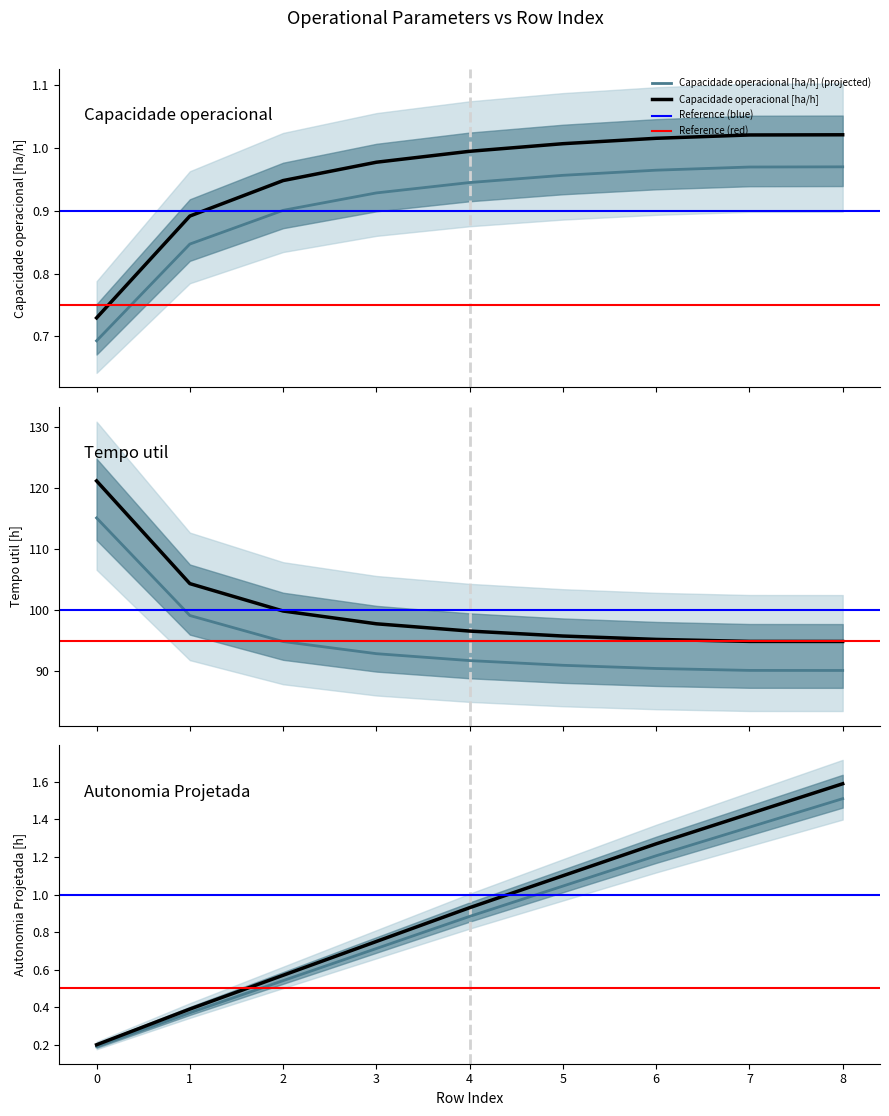

The Tempo util [h] series shows 51.4 at 4. True or false?

False